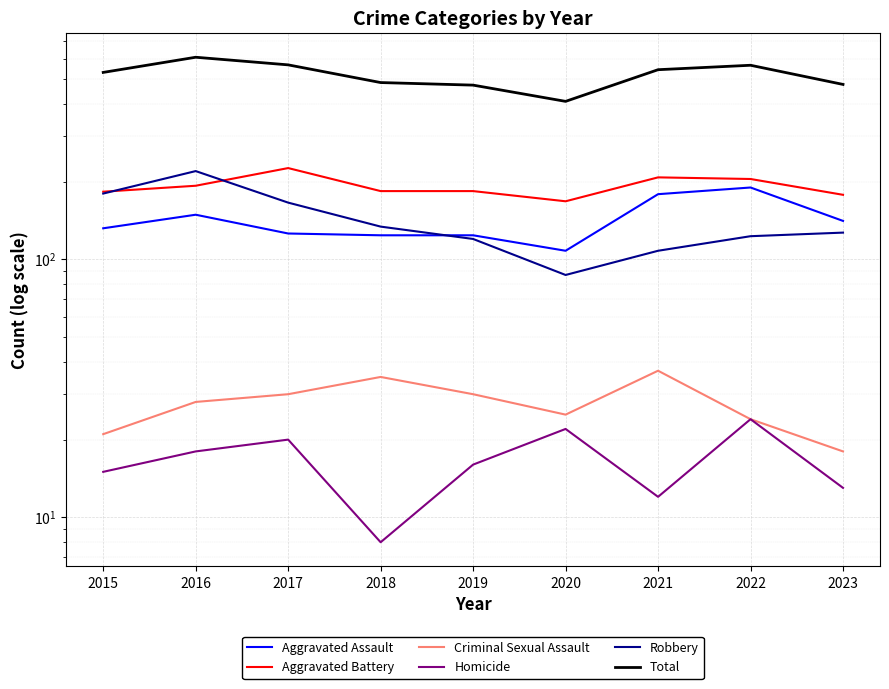

True or false: Criminal Sexual Assault has more than 1 interior local peaks.

True